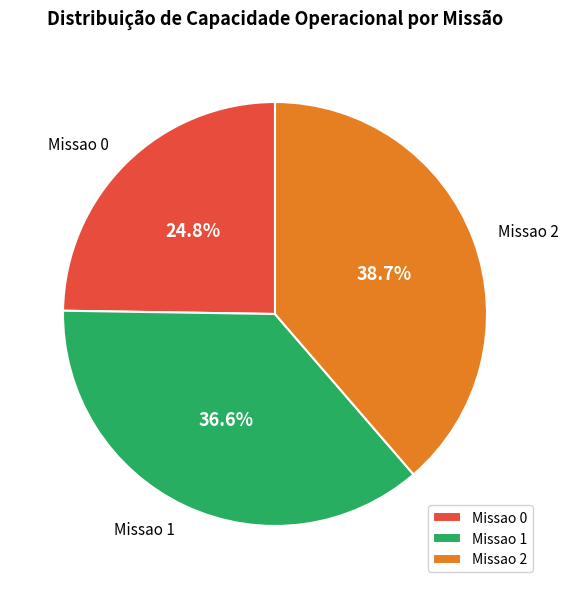

To the nearest percent, what is the combined percentage of Missao 2 and Missao 1?

75%